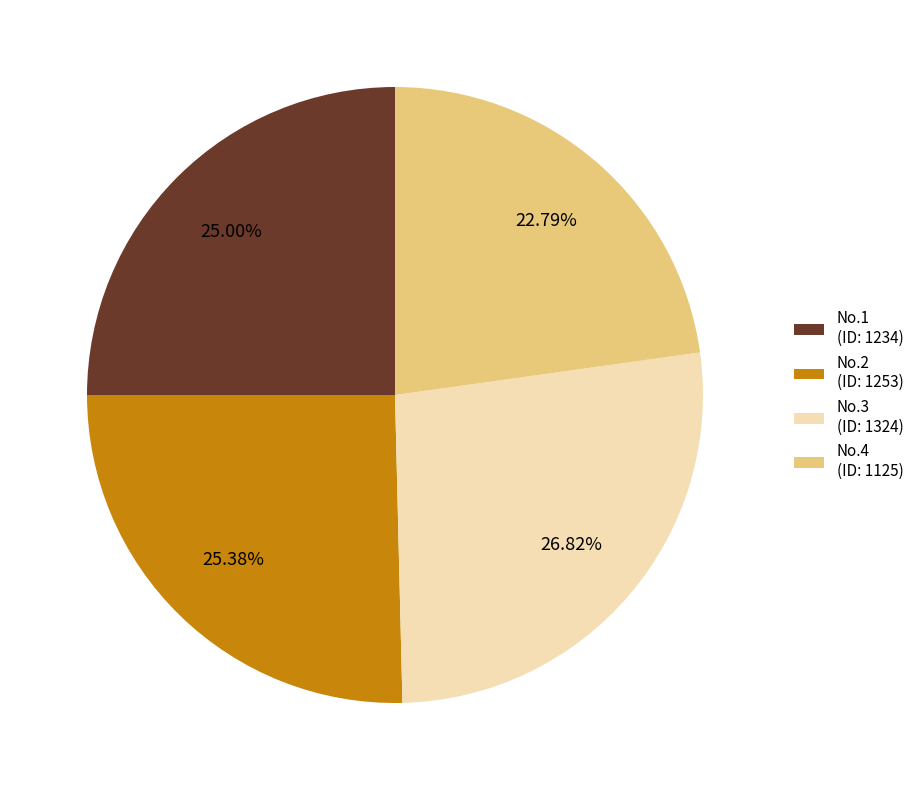

Between No.1 (ID: 1234) and No.3 (ID: 1324), which is larger?

No.3 (ID: 1324)